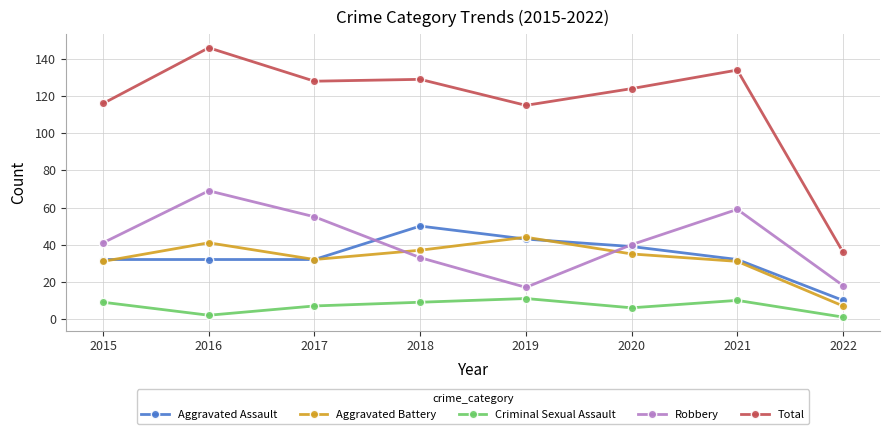

True or false: Total and Robbery cross at least once.

False